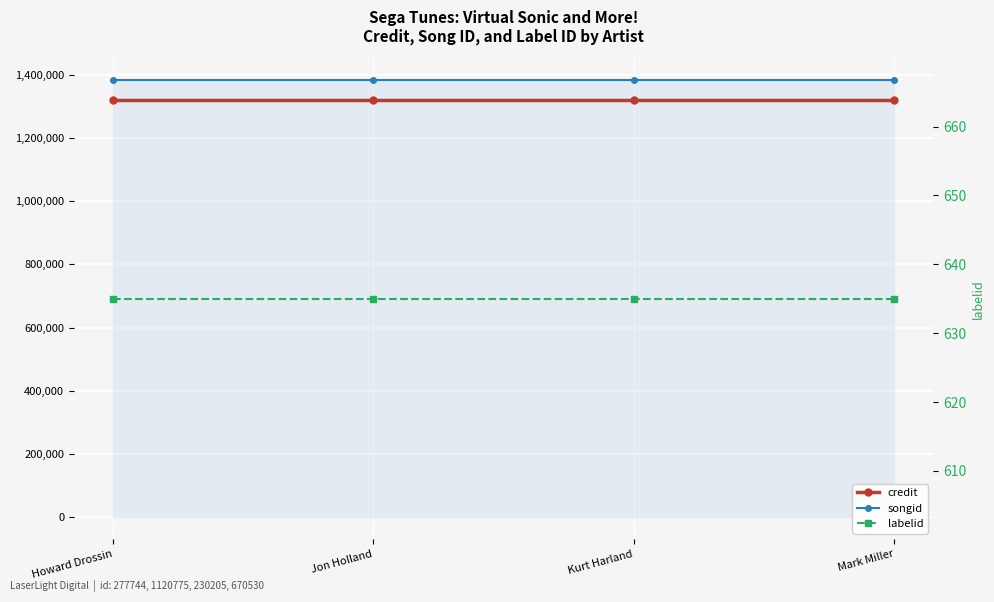

What is the value of the songid point at the 4th from the left?

1382841